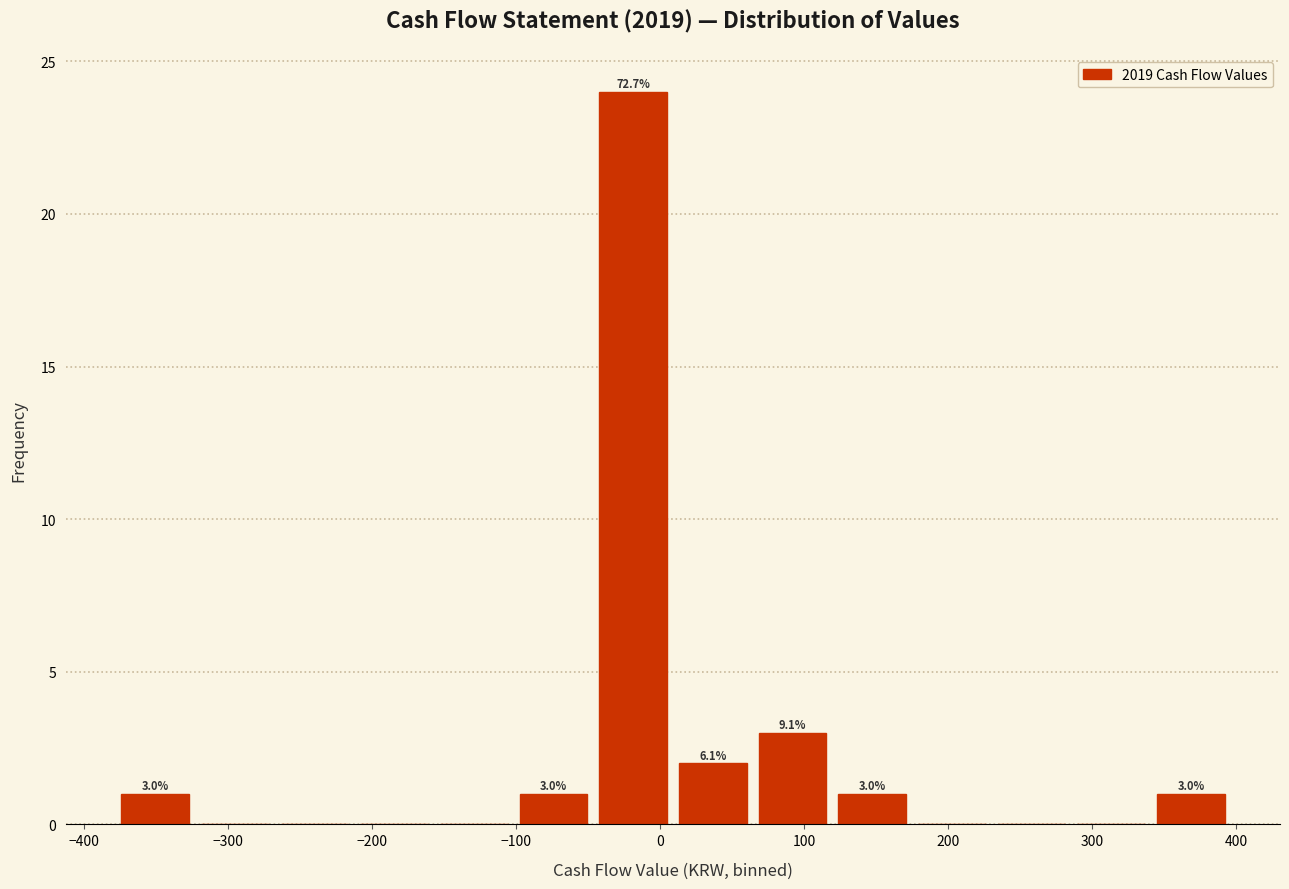

Which range on the x-axis has the tallest bar?

-50 to 10